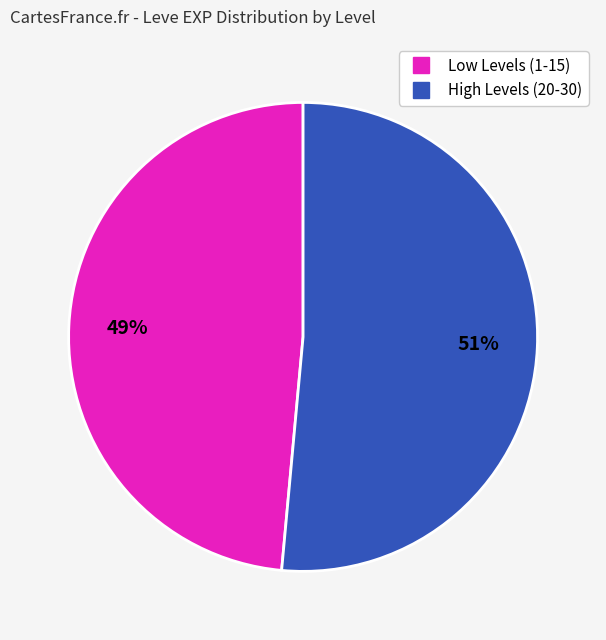

To the nearest percent, what is the average slice percentage?

50%